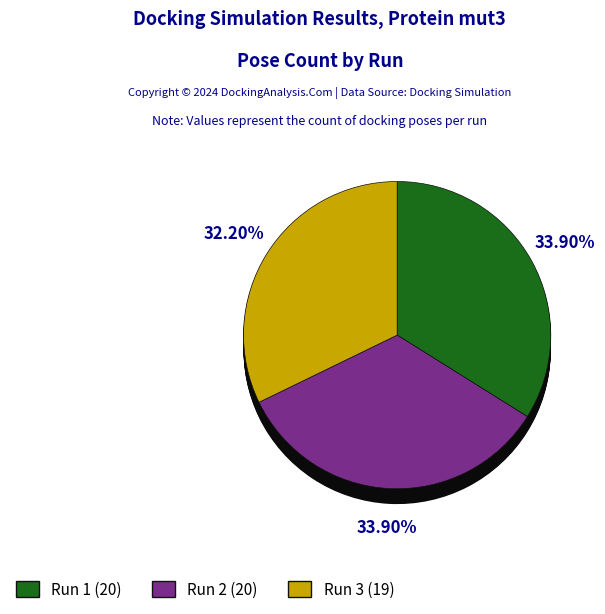

Rank the categories by value from highest to lowest.

Run 1, Run 2, Run 3